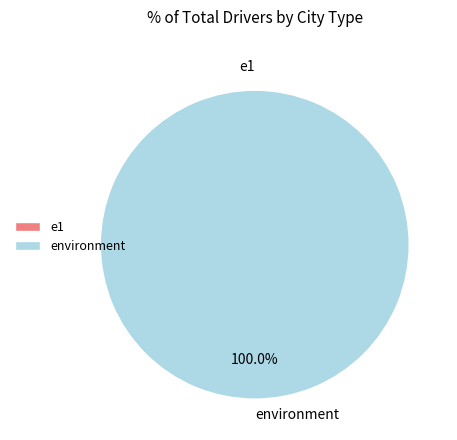

What is the largest slice in the pie chart?

environment